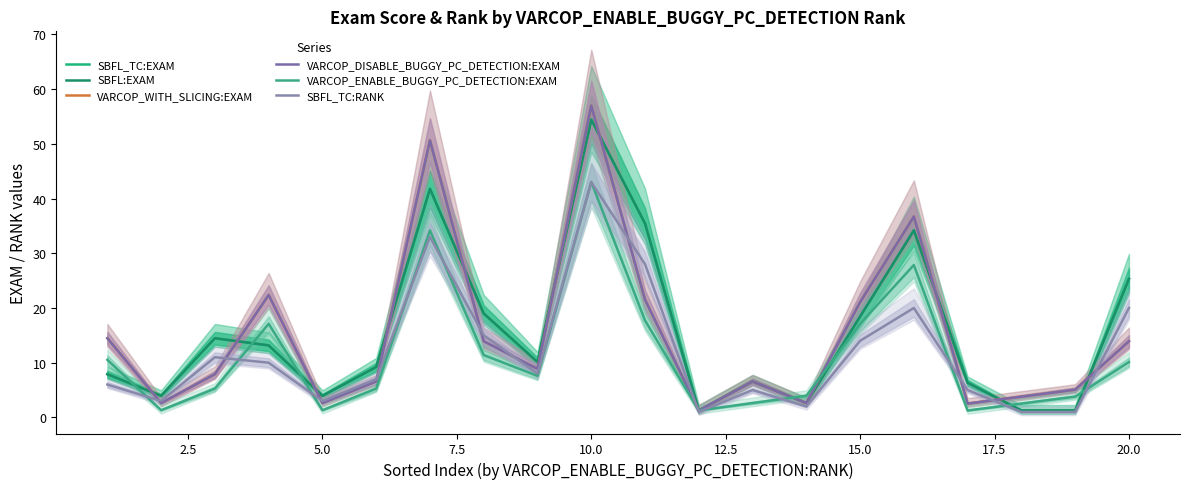

List the series in order of their peak value, highest first.

VARCOP_WITH_SLICING:EXAM, VARCOP_DISABLE_BUGGY_PC_DETECTION:EXAM, SBFL_TC:EXAM, SBFL:EXAM, VARCOP_ENABLE_BUGGY_PC_DETECTION:EXAM, SBFL_TC:RANK